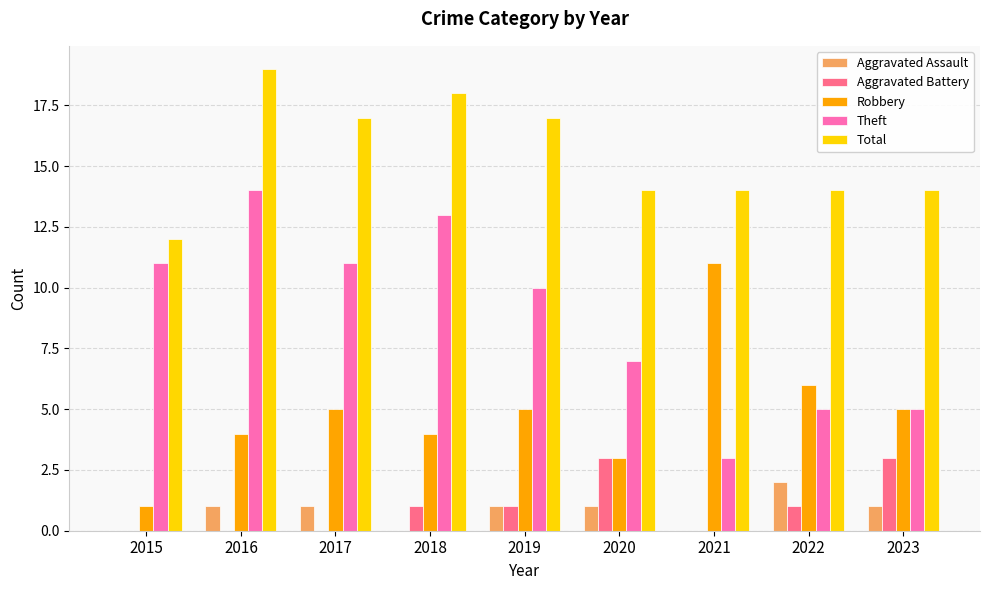

True or false: Total has a value of 7 at 2019.

False